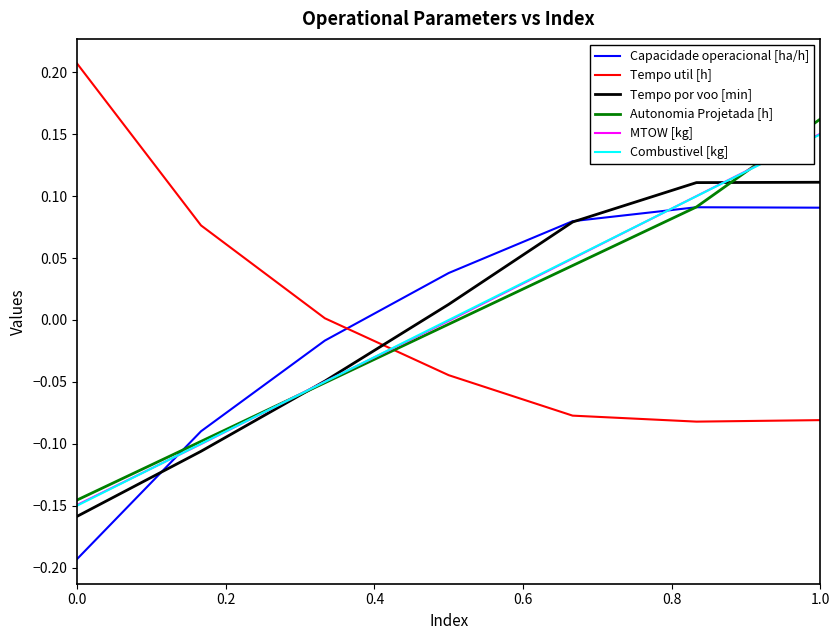

True or false: MTOW [kg] and Tempo util [h] intersect in this chart.

True